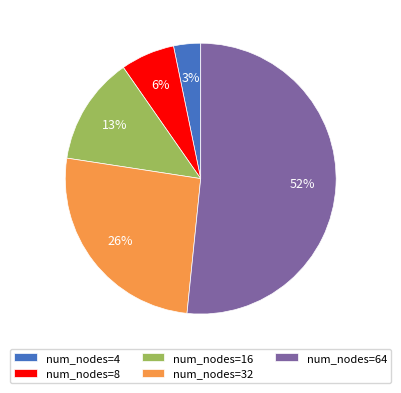

To the nearest percent, what is the difference between the num_nodes=16 and num_nodes=32 slice percentages?

13%